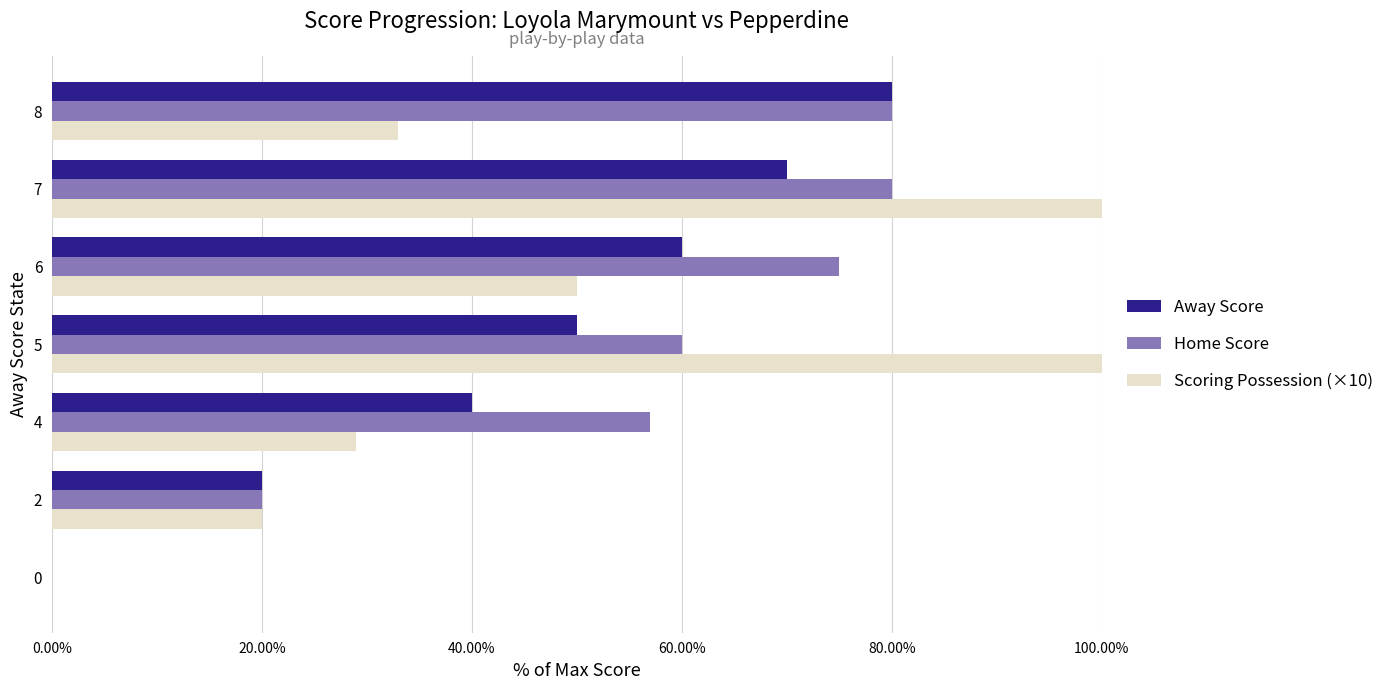

Which series has the largest total across all categories?

Home Score